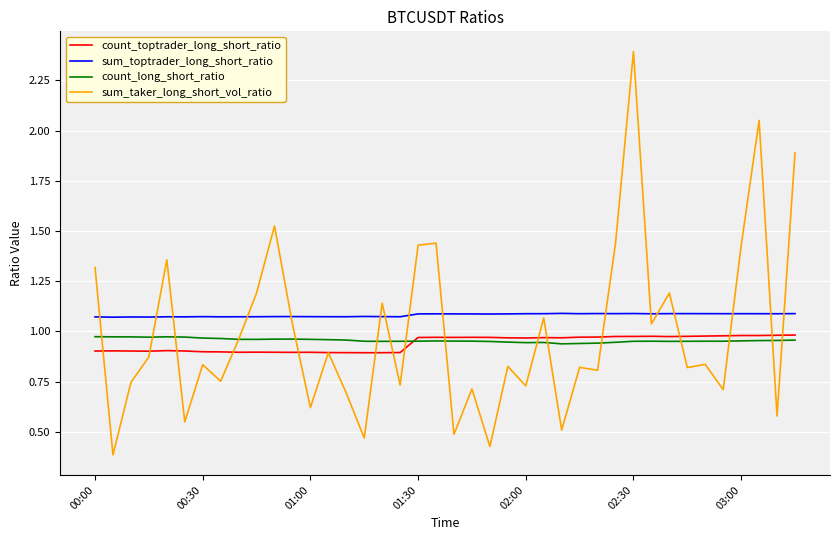

Which series has the largest total across all categories?

sum_toptrader_long_short_ratio